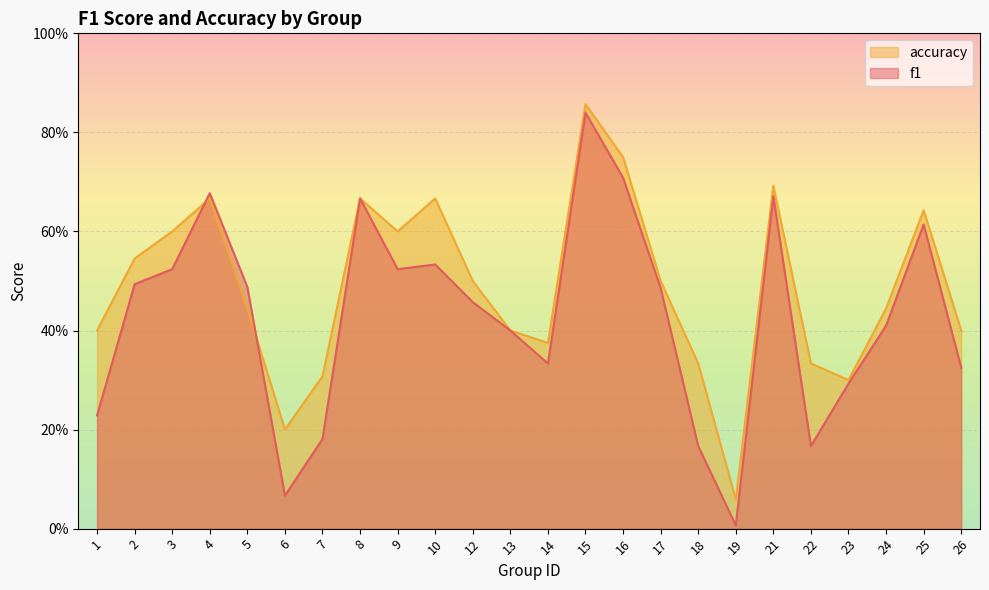

The value of f1 at 23 is 0.3. True or false?

True